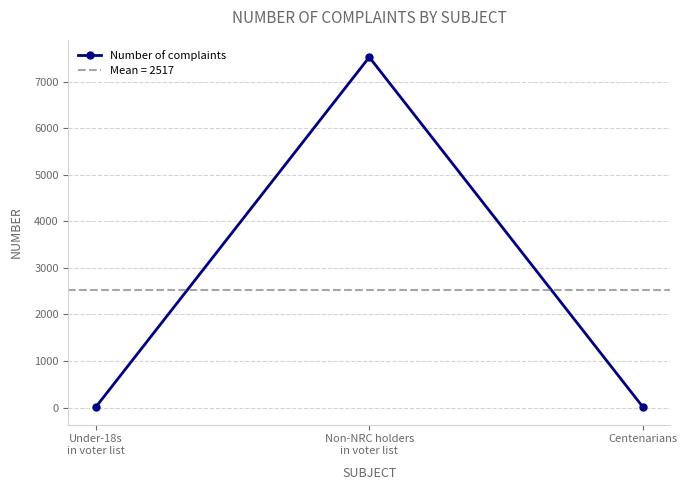

The value at Non-NRC holders
in voter list is 12399. True or false?

False